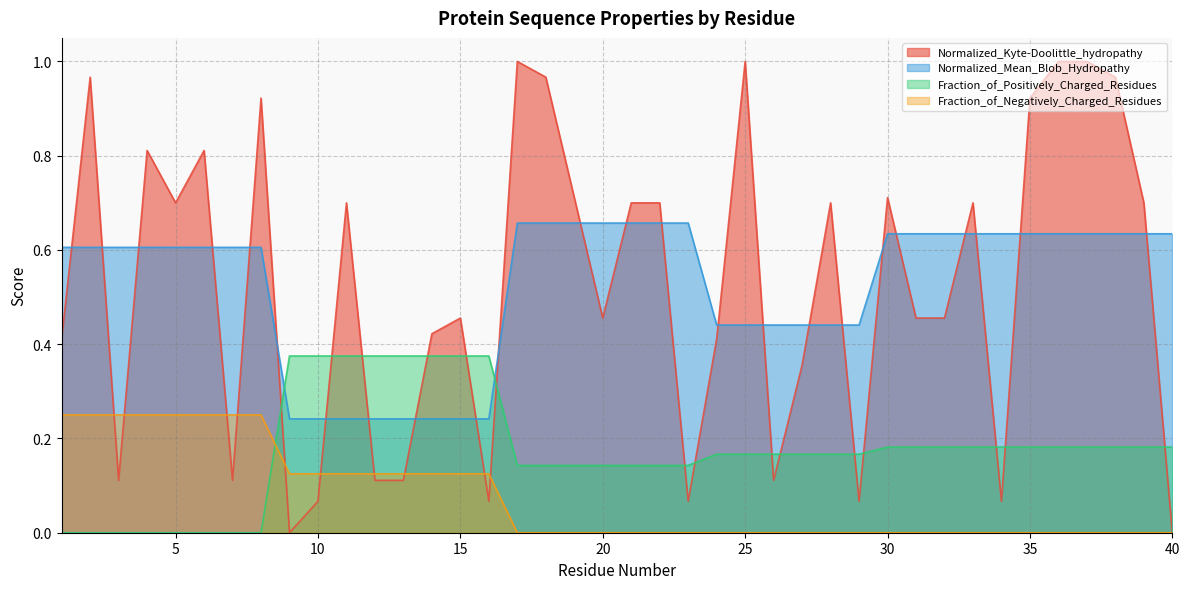

Is it true that Normalized_Mean_Blob_Hydropathy equals 0.1 at 5?

False